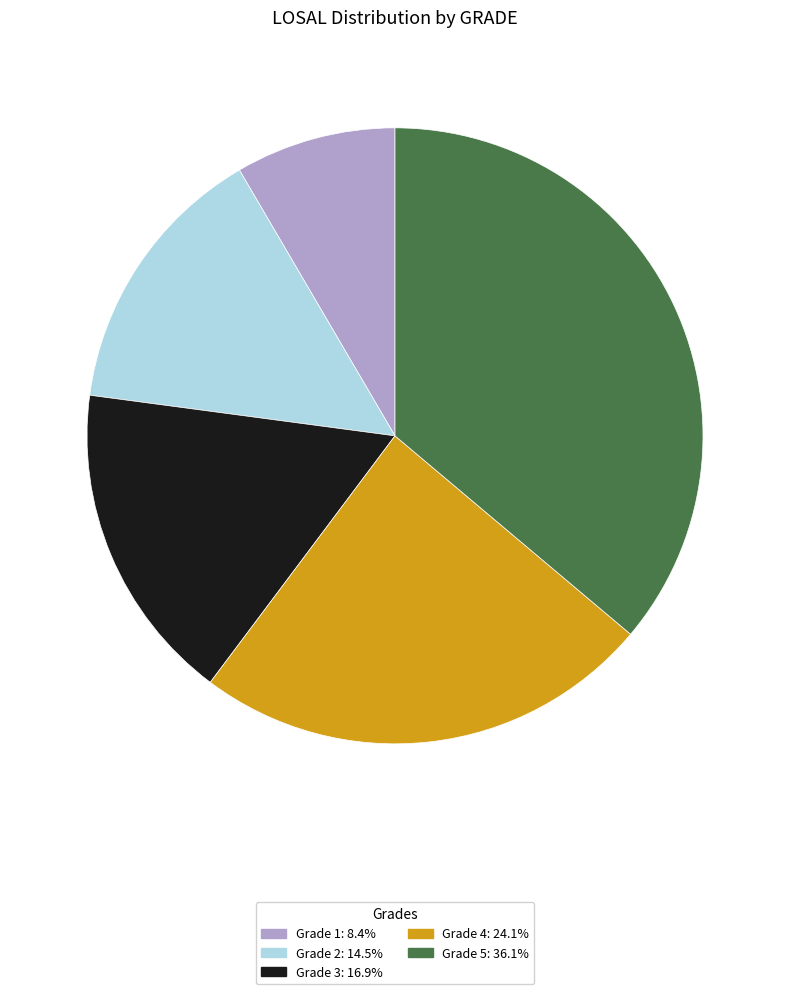

Is Grade 3: 16.9% the majority of the pie?

No